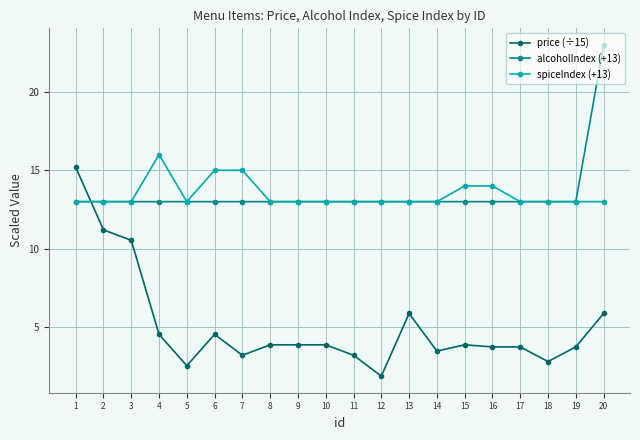

What is the value of the price (÷15) point at the 5th from the left?

2.5